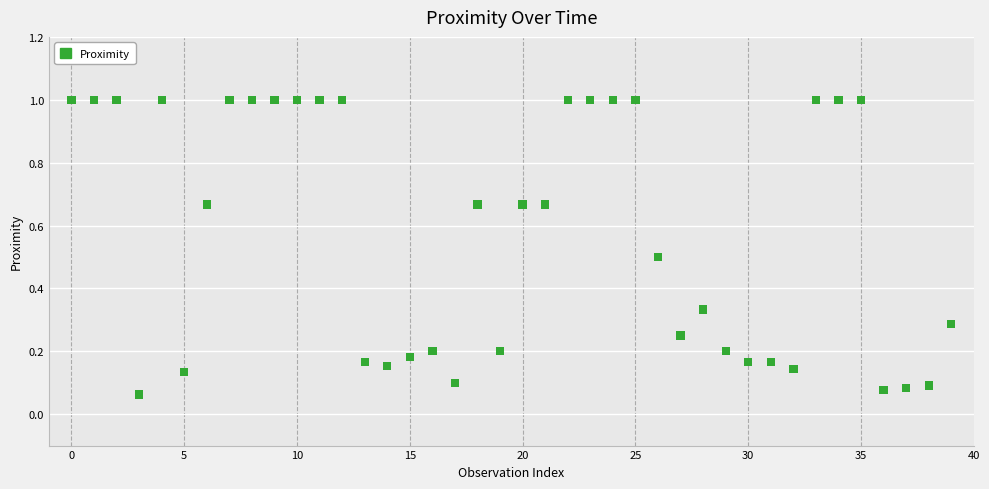

What is the range of Y values (max minus min)?

0.9